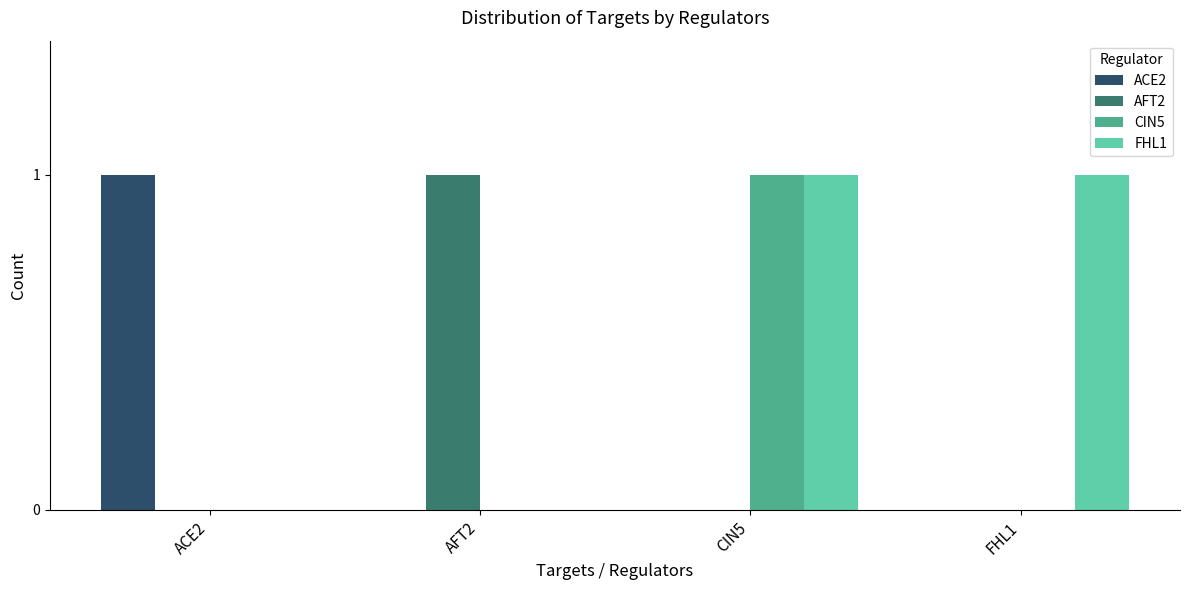

Which series has the largest total across all categories?

FHL1